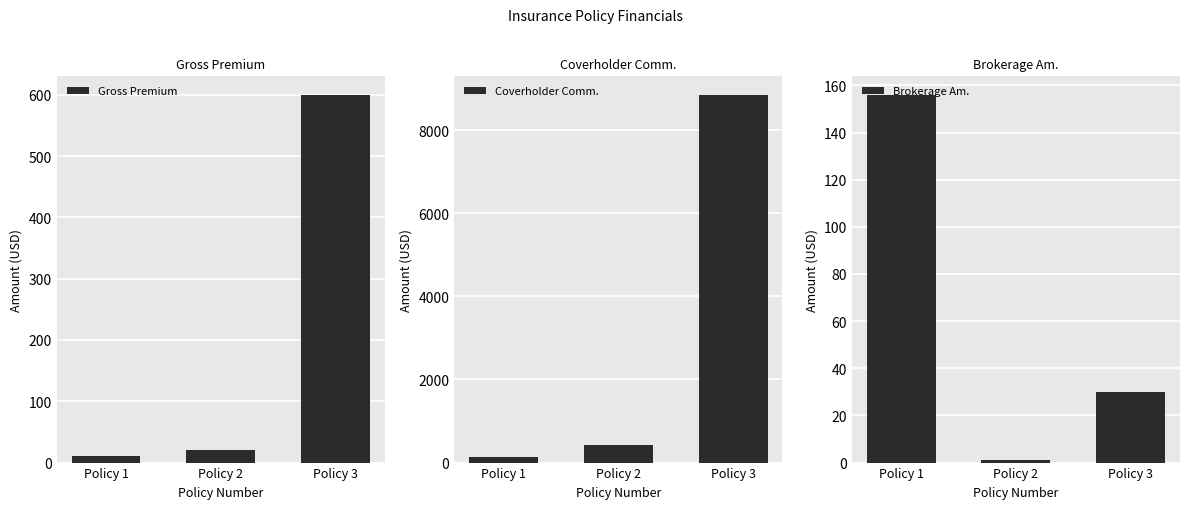

True or false: Gross Premium has a value of 600.0 at Policy 3.

True